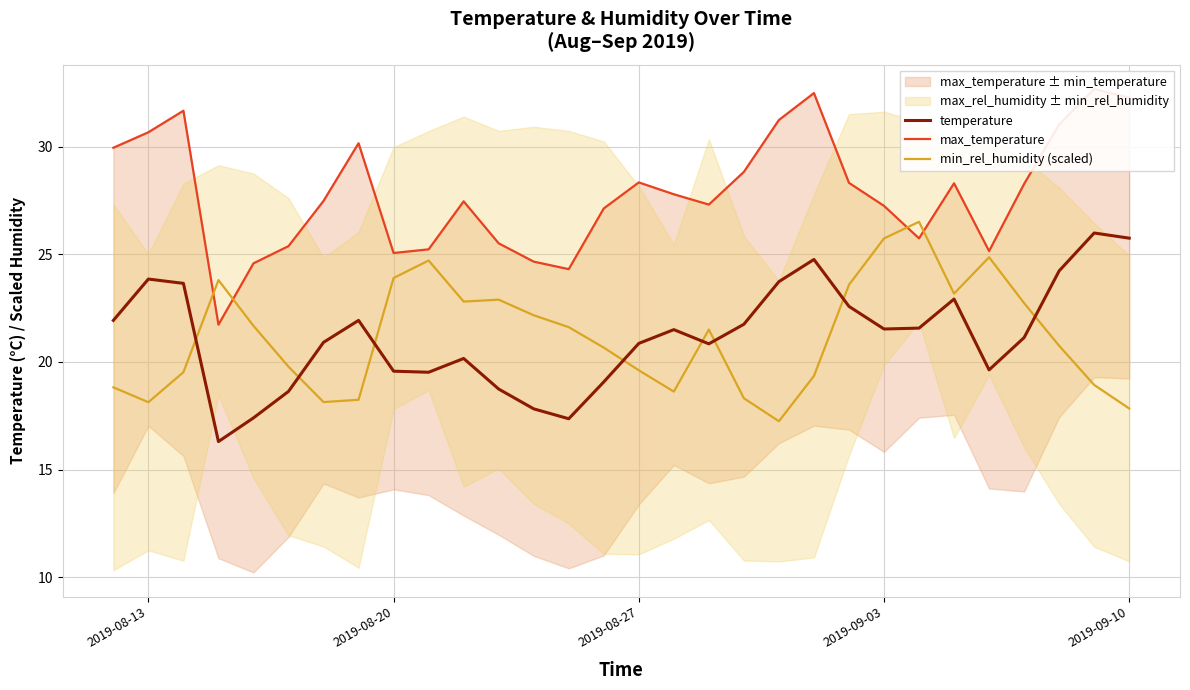

The temperature series shows 8.4 at 2019-08-13. True or false?

False